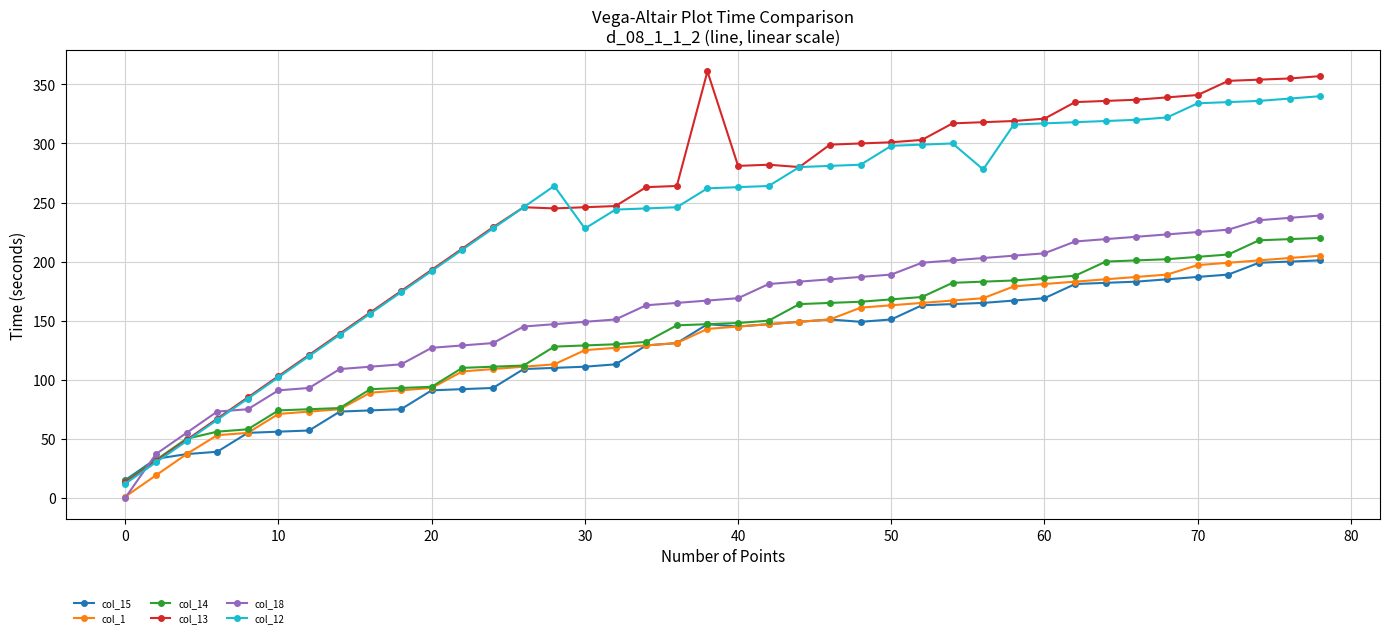

True or false: col_13 has more than 0 interior local peaks.

True